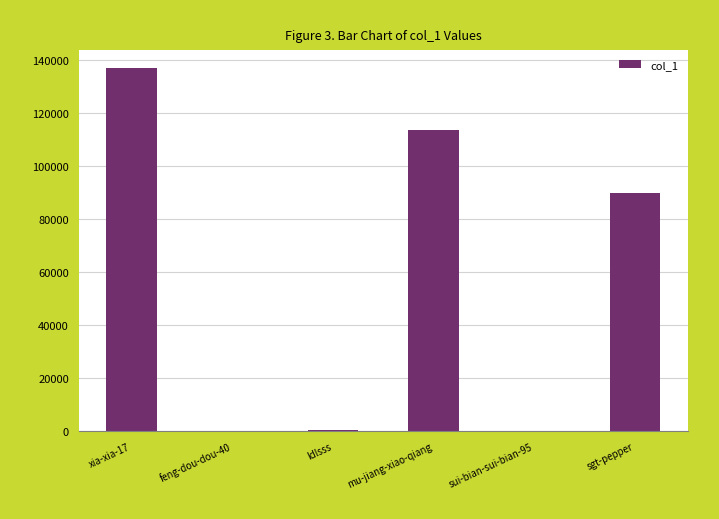

At which category does the chart reach its peak across all series?

xia-xia-17